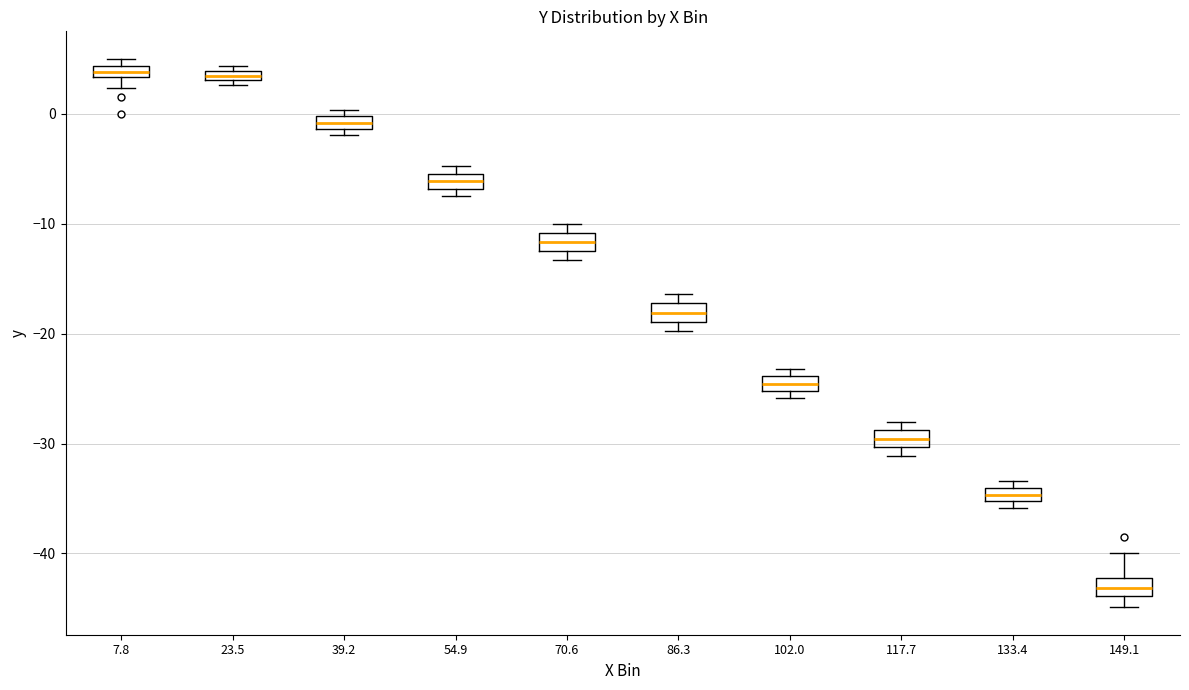

Where does the upper whisker of the box at x = 149.1 end on the y-axis? The values are not printed on the chart, so give them approximately, as read against the axis.

-40